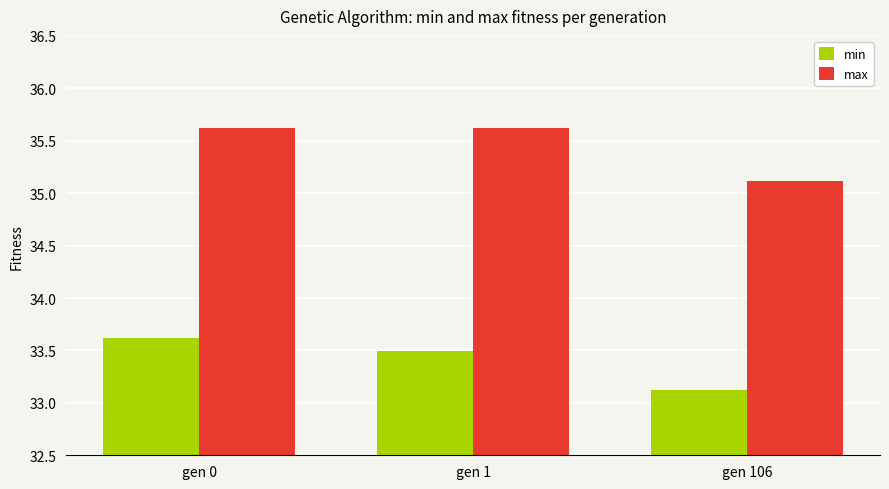

Which category has the lowest value across all series?

gen 106